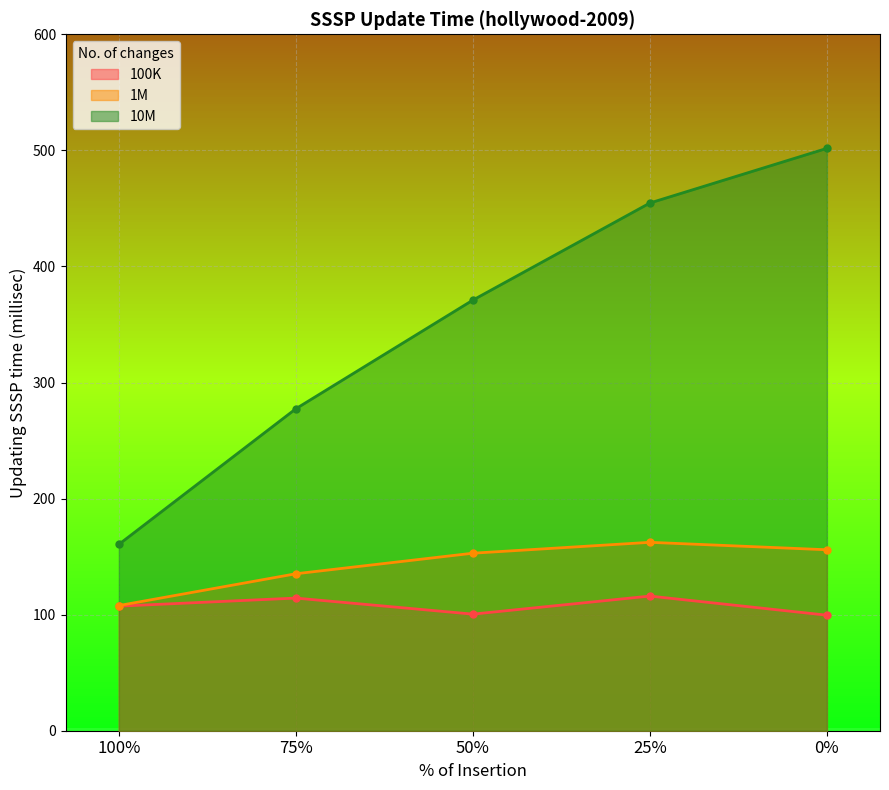

What is the minimum value for 100K?

99.5